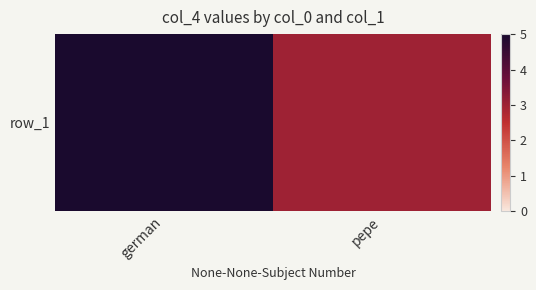

The chart shows a value of 7 at german. True or false?

False